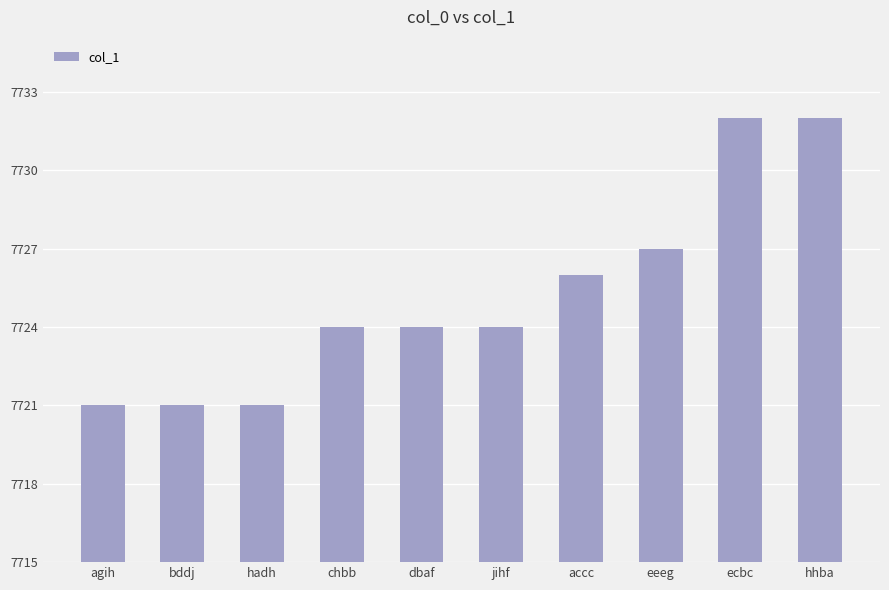

Which has a higher value, hhba or chbb?

hhba